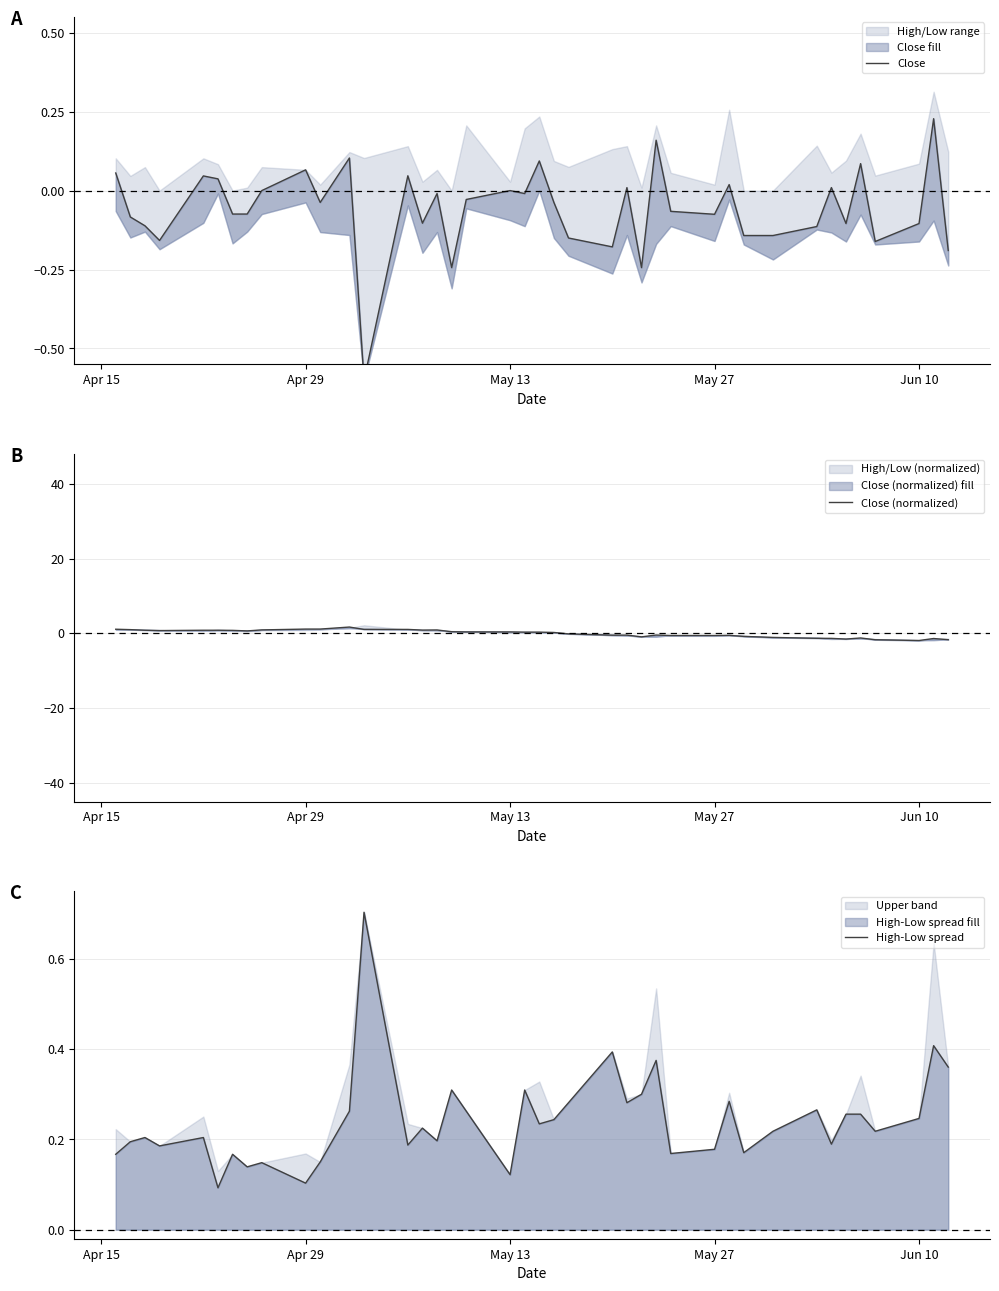

Does the chart display data point markers on the line(s)?

No